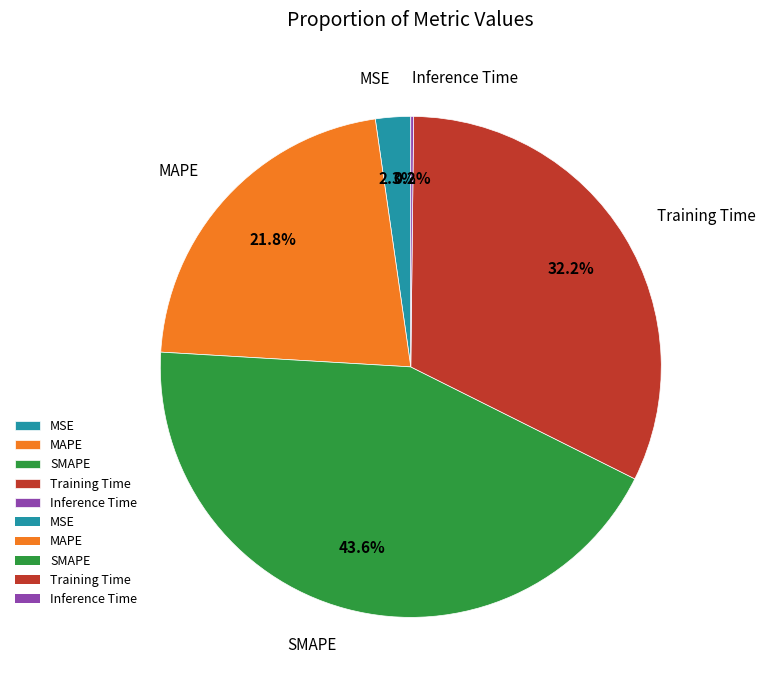

Which slice is the largest?

SMAPE